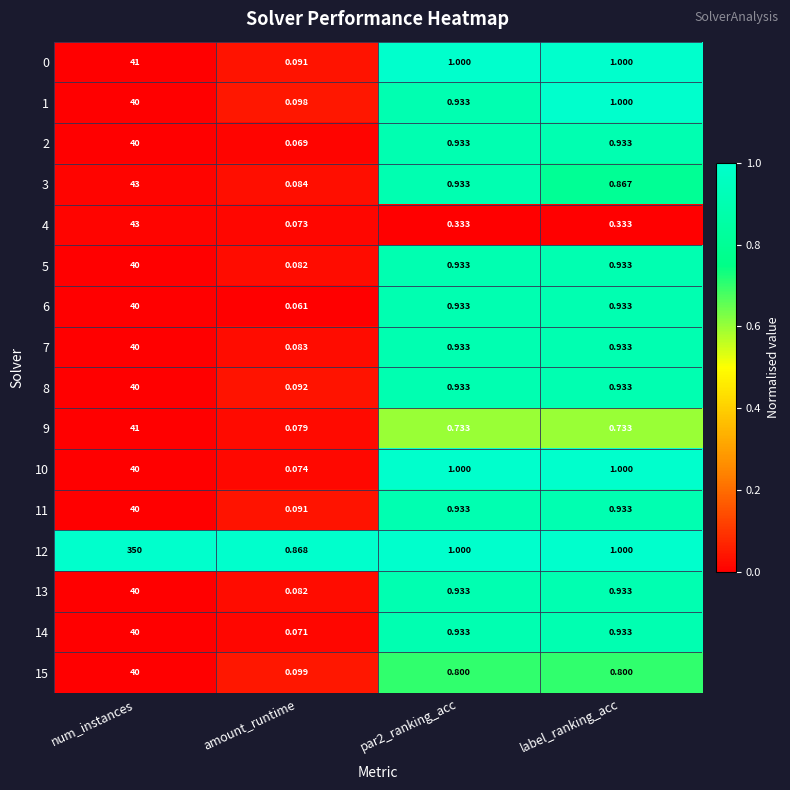

What is the total value across all series at num_instances?

958.0